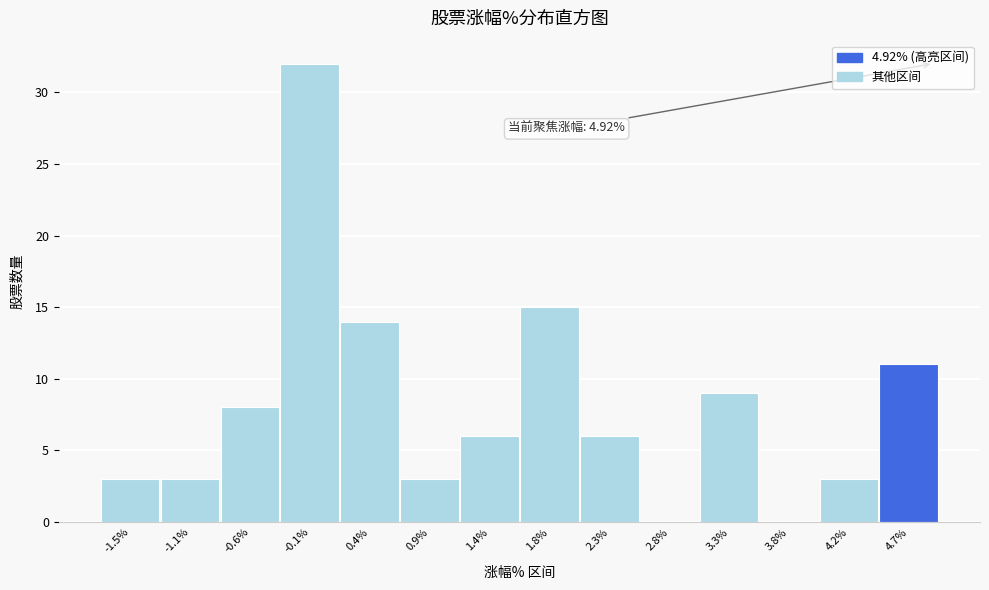

Over which range of the x-axis is the bar tallest?

-0.35 to 0.15